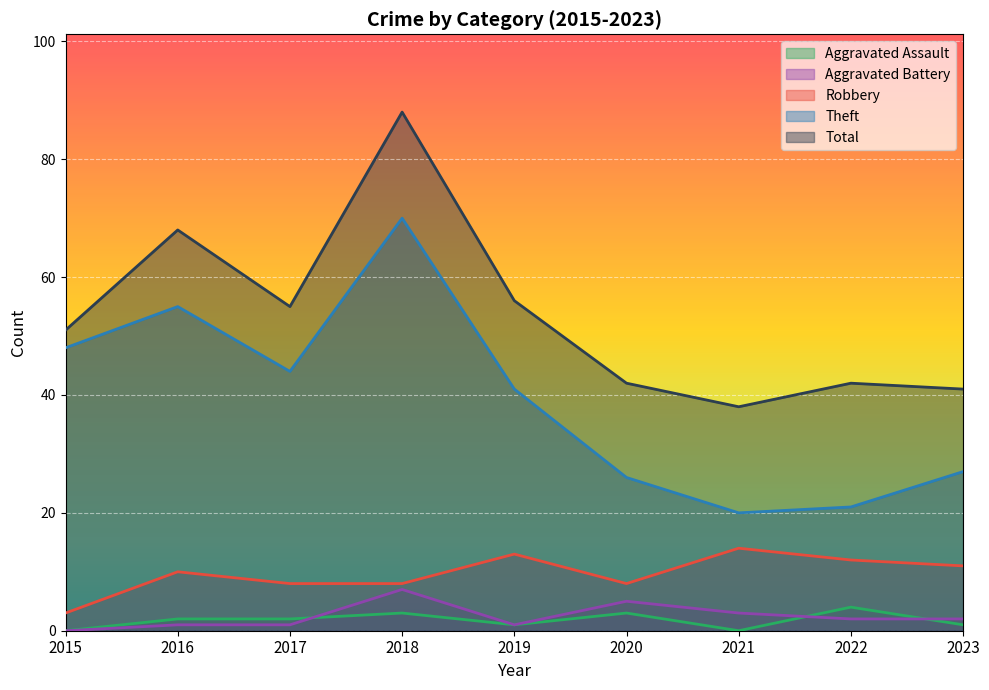

What is the sum of the Total values at 2018 and 2023?

129